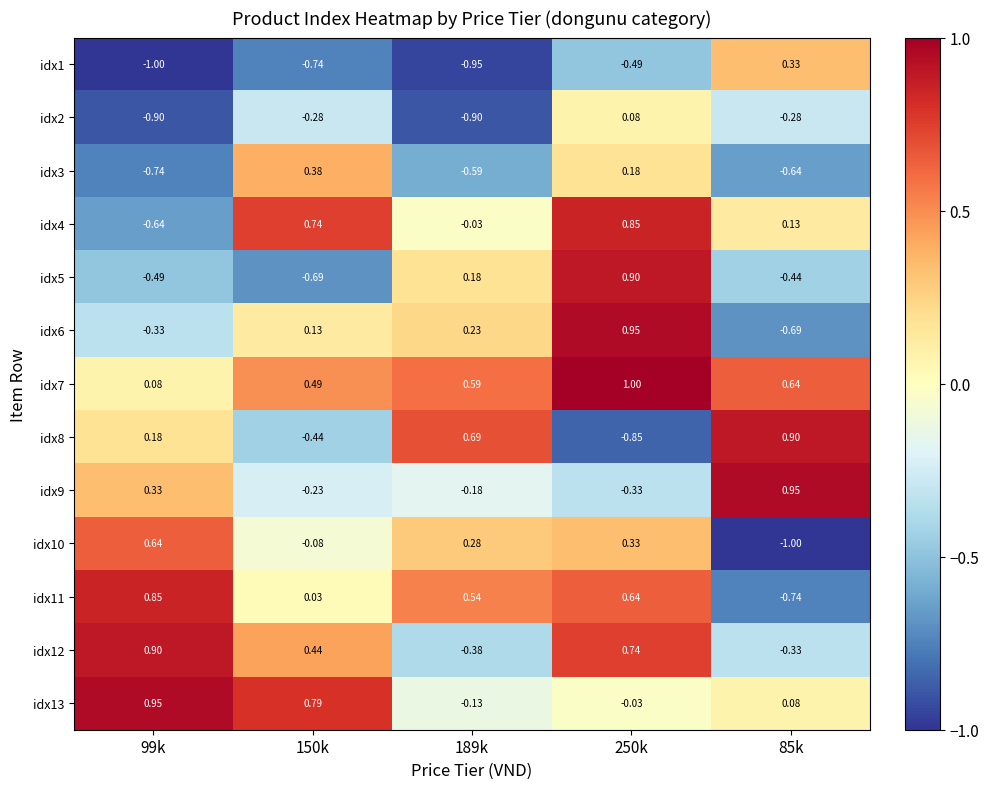

How many positive values does the idx10 series have?

3